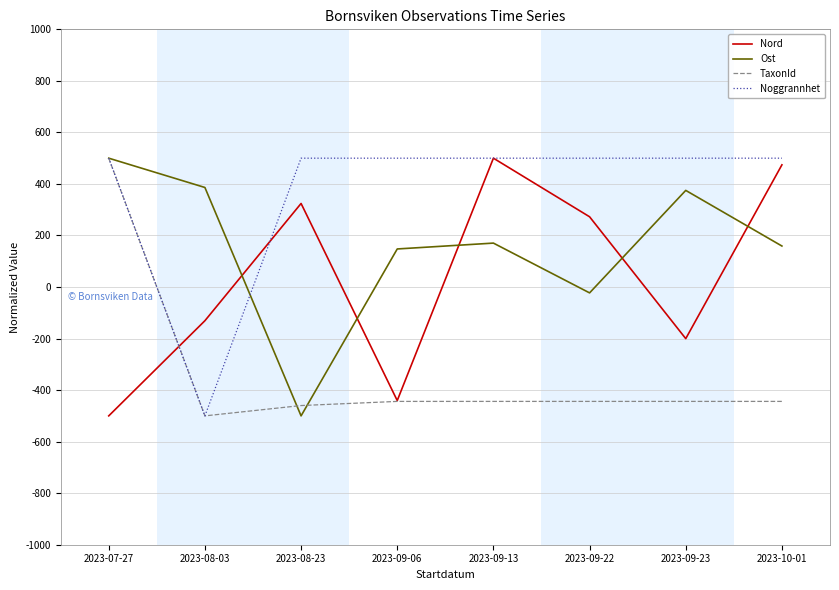

What are all the series names shown in the legend?

Nord, Ost, TaxonId, Noggrannhet